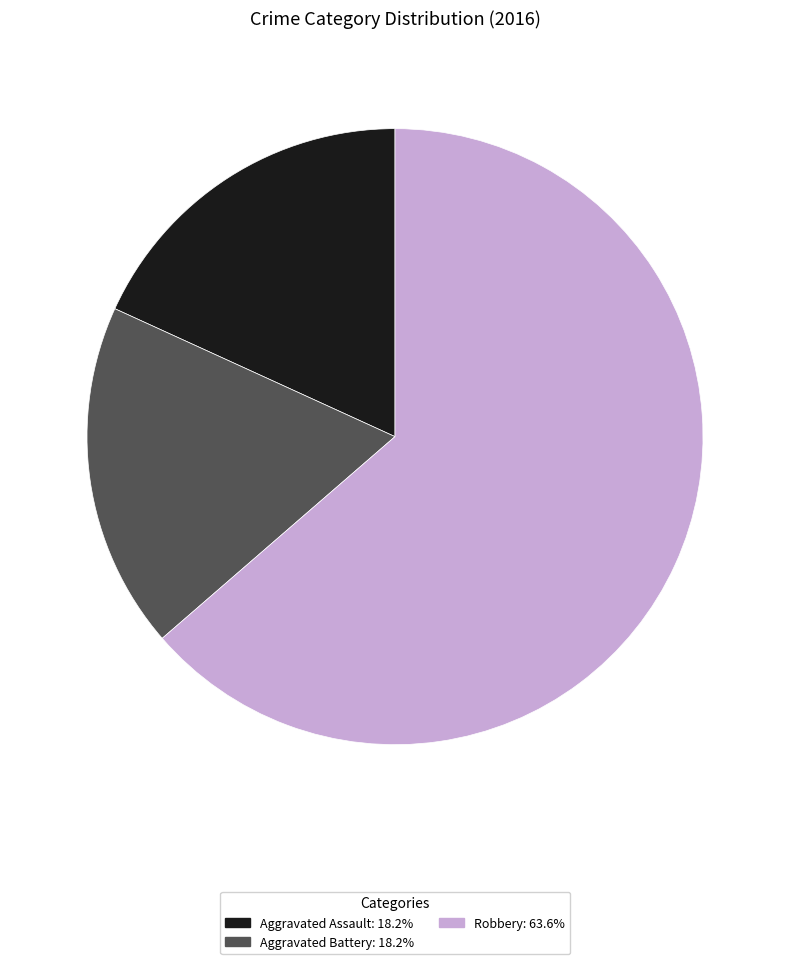

Which category has the biggest portion of the pie?

Robbery